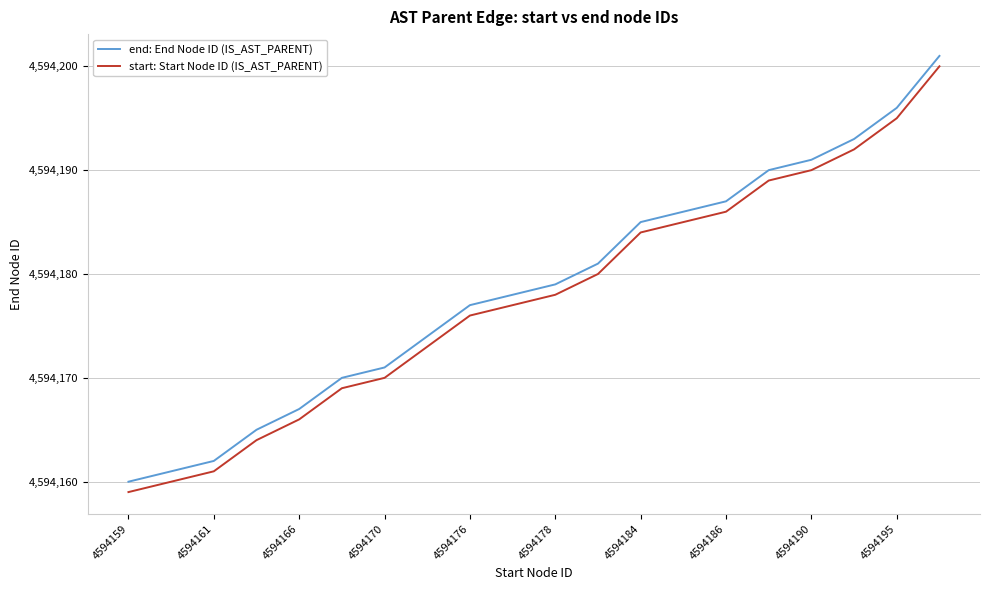

What is the minimum value for start: Start Node ID (IS_AST_PARENT)?

4594159